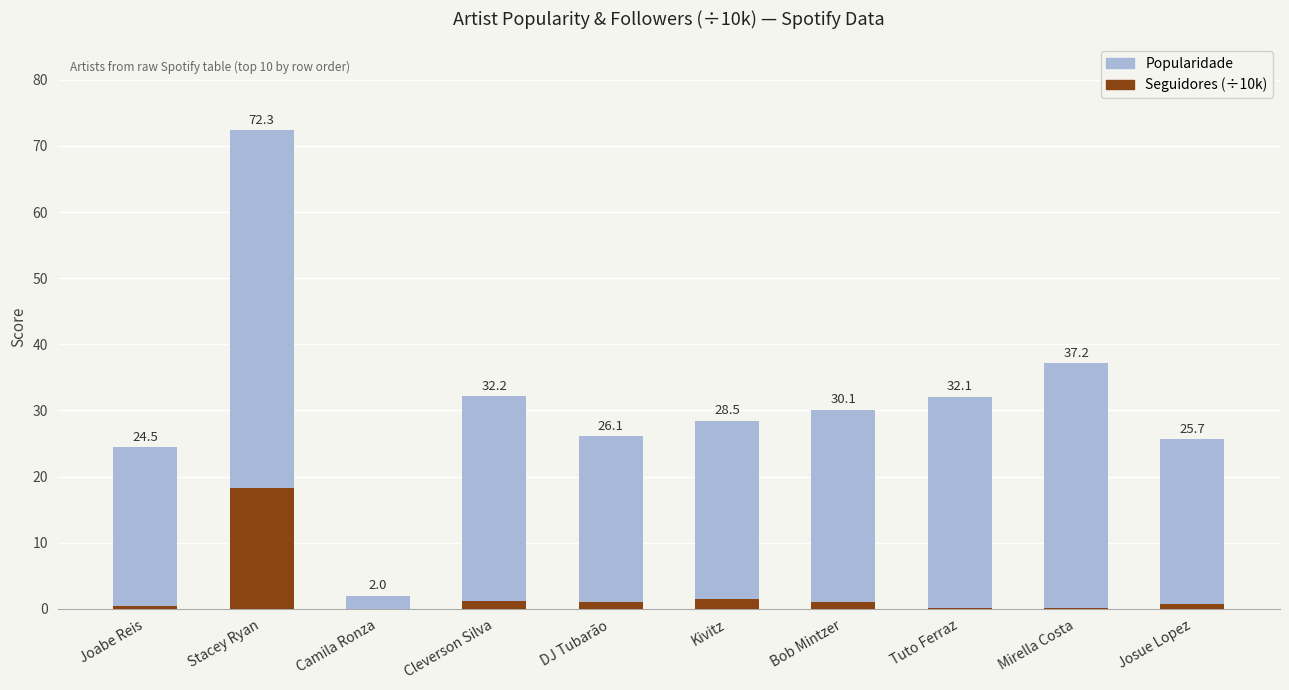

What are all the series names shown in the legend?

Popularidade, Seguidores (÷10k)